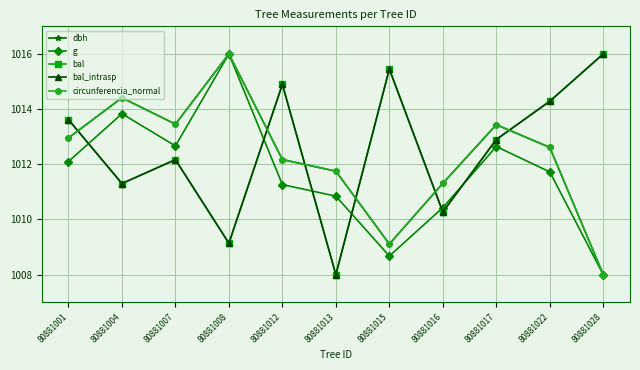

Does the chart have visible grid lines?

Yes